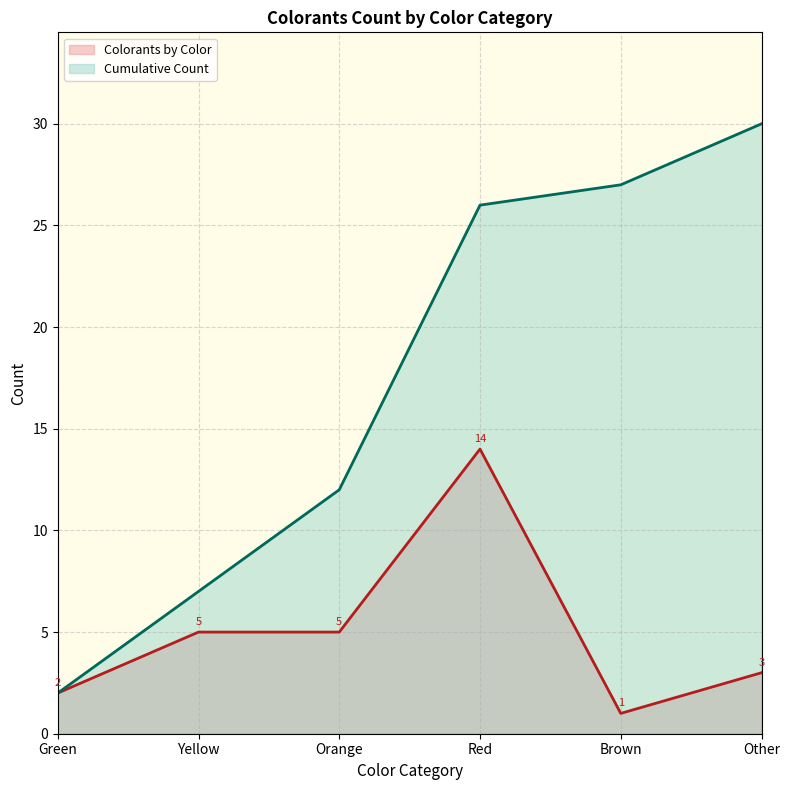

Which series has the largest total across all categories?

Cumulative Count